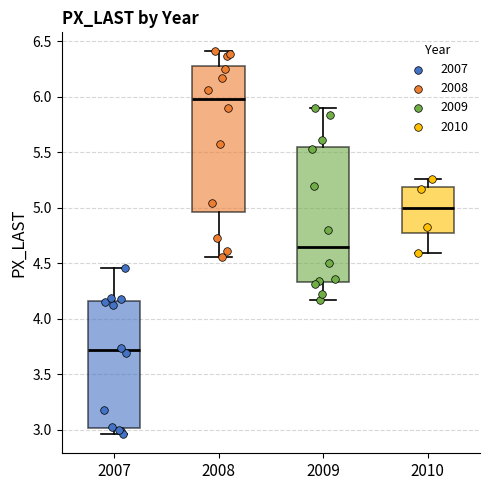

Comparing the boxes themselves (not the whiskers), which one is the tallest?

2008